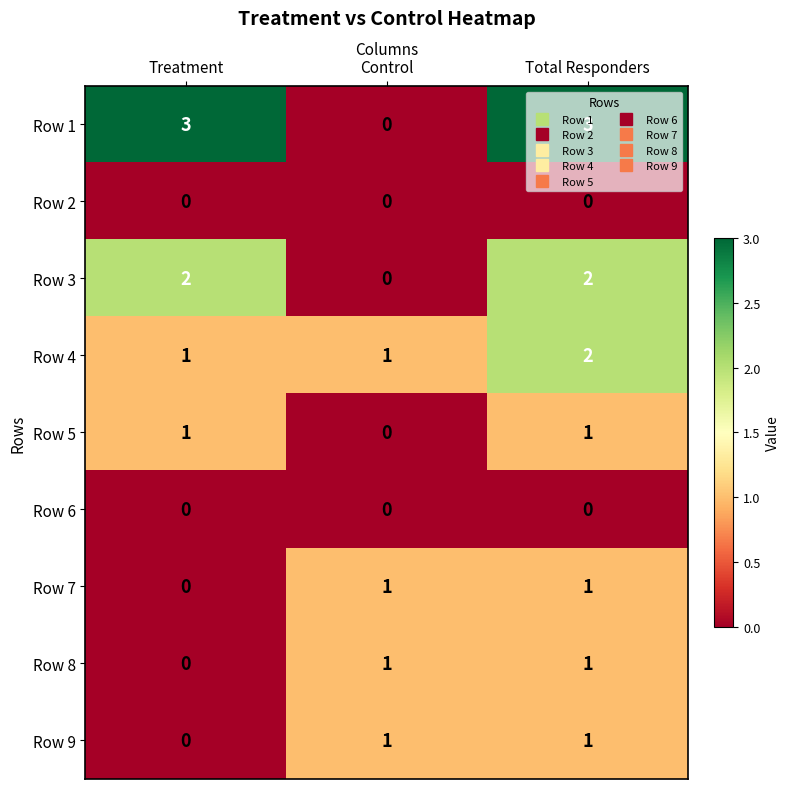

What is the greatest value displayed?

3